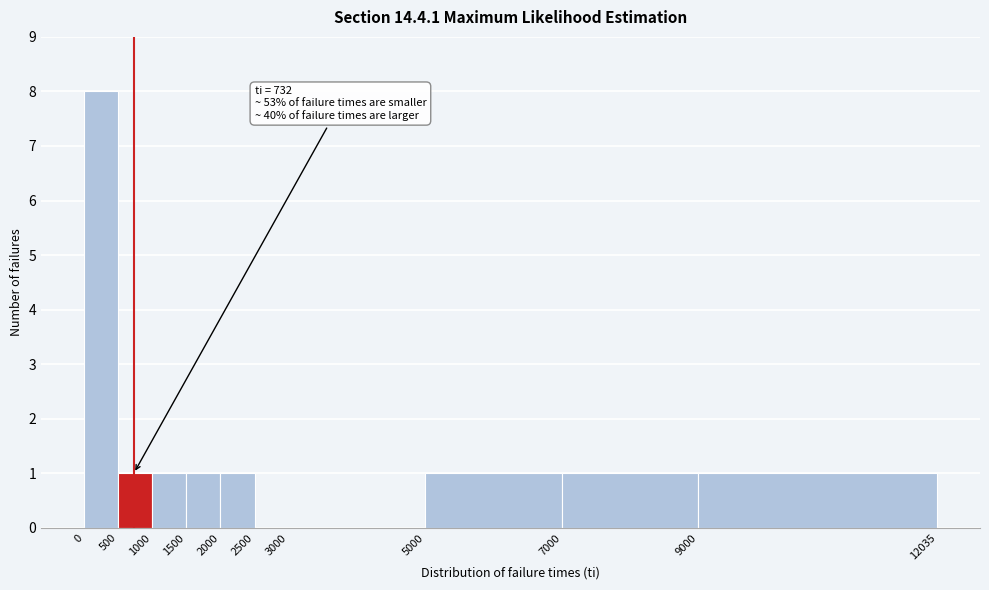

Reading left to right, what are all the values shown in this chart?

0=8	500=1	1000=1	1500=1	2000=1	2500=0	3000=0	5000=1	7000=1	9000=1